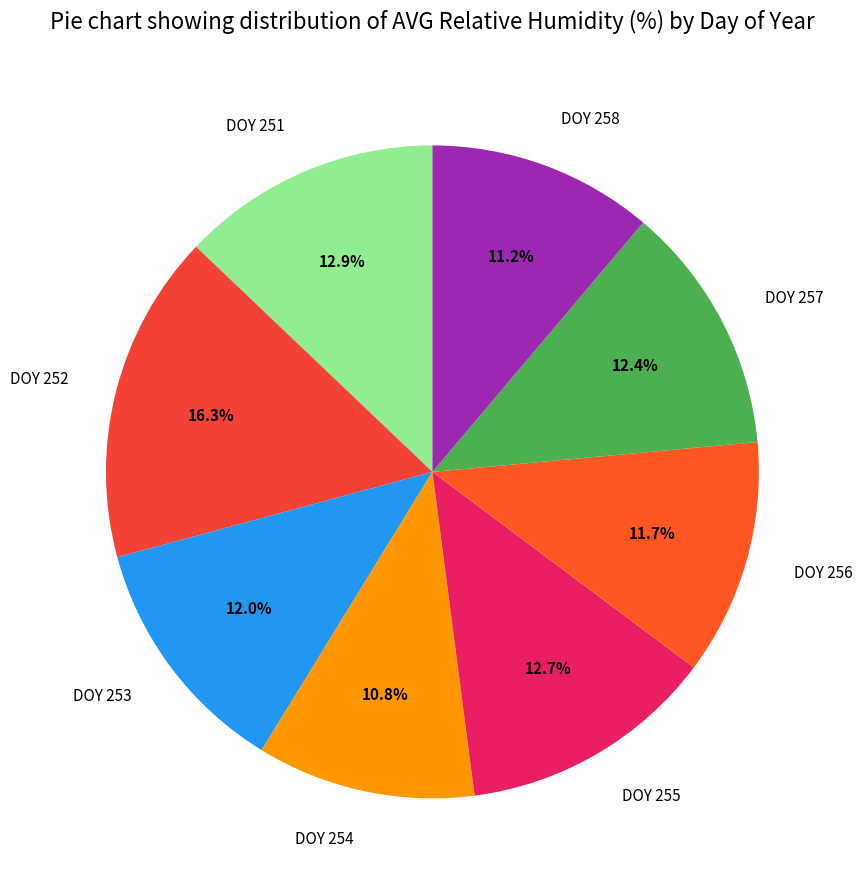

Do DOY 252 and DOY 251 together represent more than half of the pie?

No